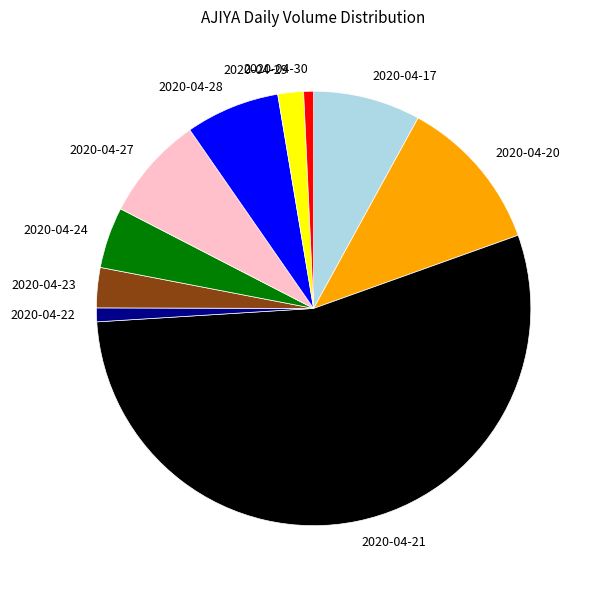

True or false: 2020-04-24 accounts for 5% of the total.

True